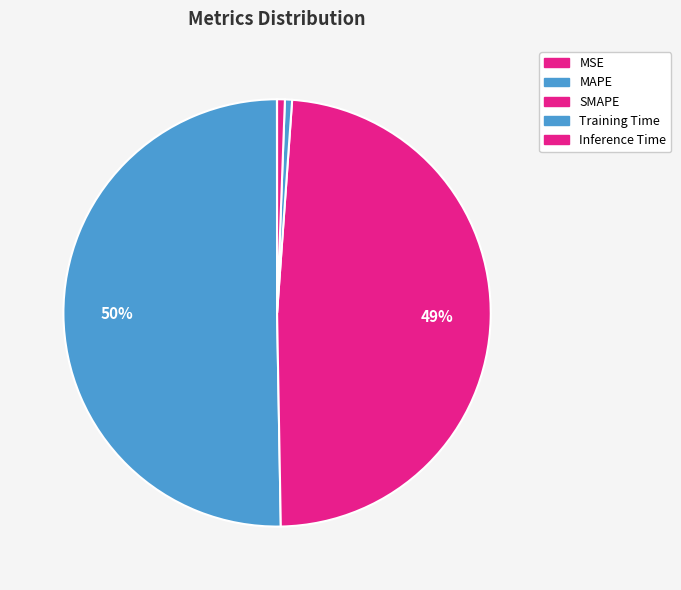

What is the largest slice in the pie chart?

MAPE